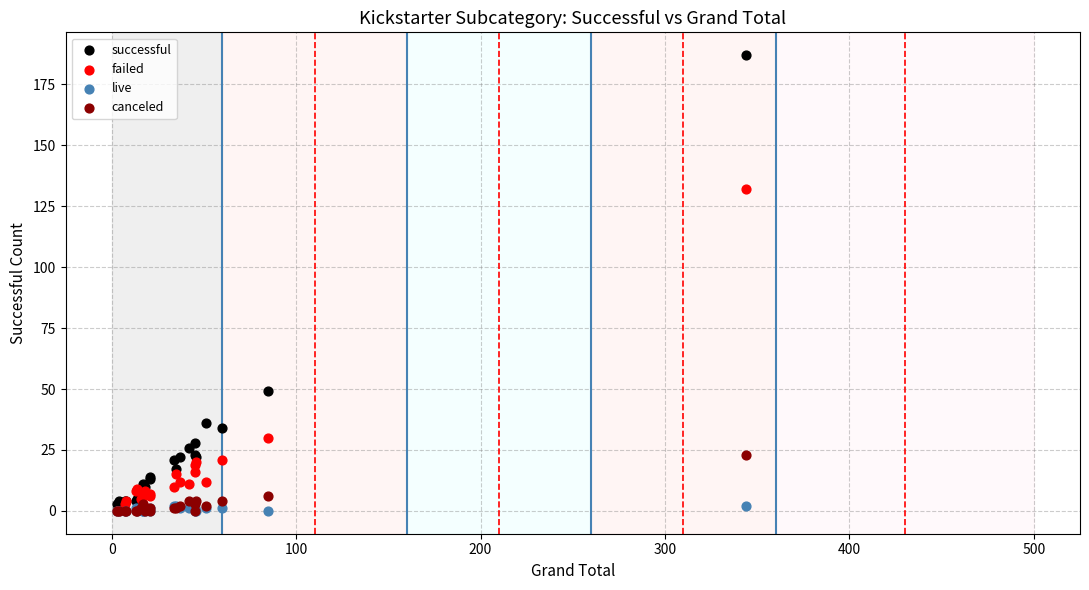

What are all the series names shown in the legend?

successful, failed, live, canceled